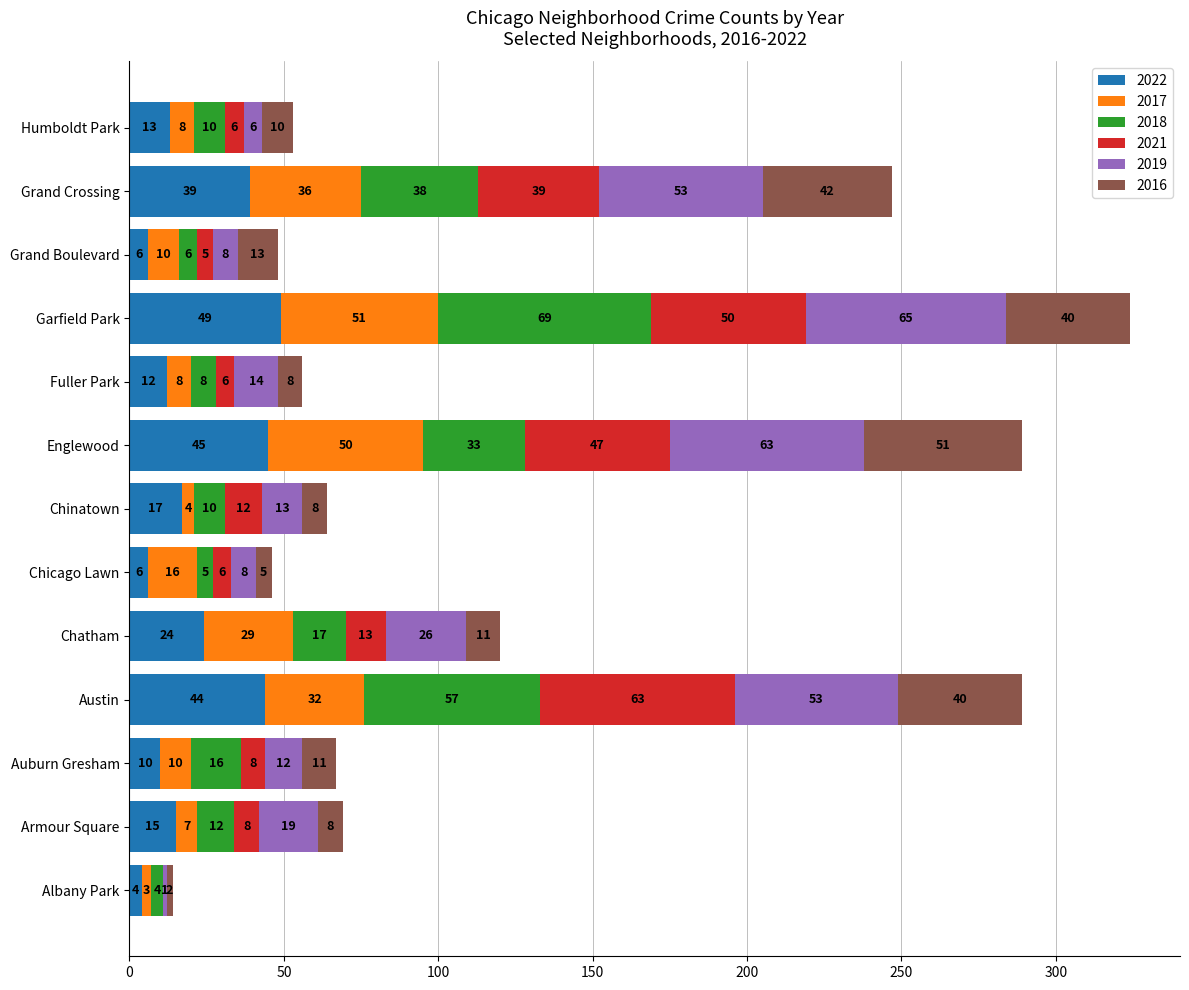

At which label does 2022 reach its peak?

Garfield Park